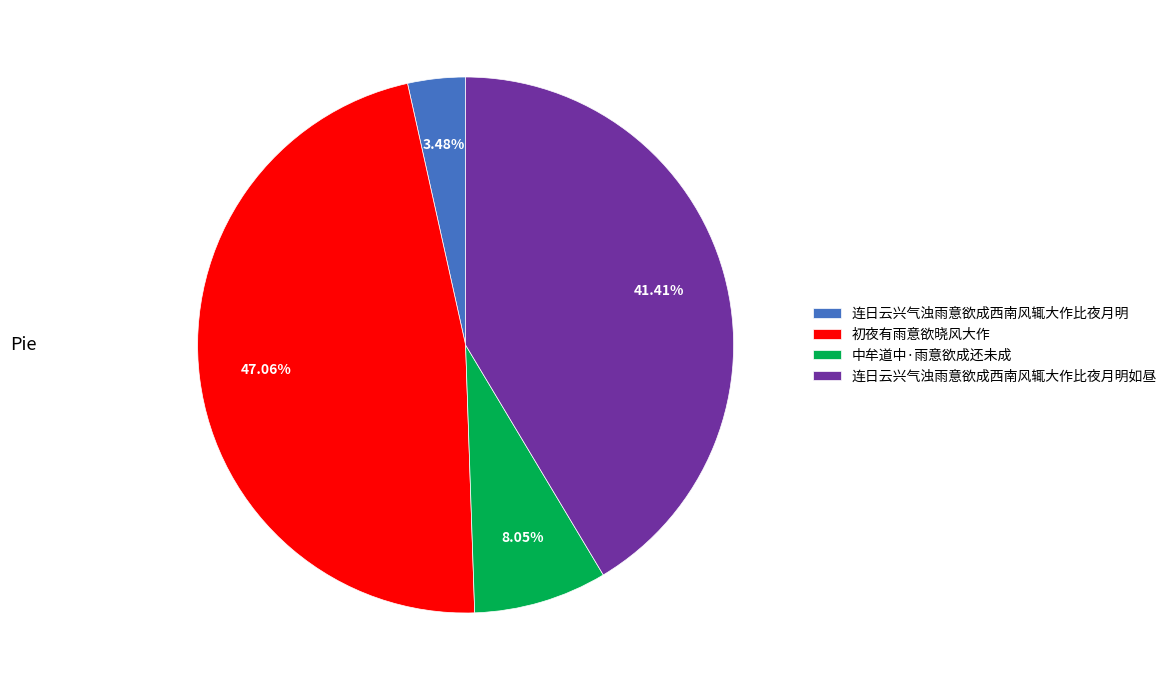

Is it true that 连日云兴气浊雨意欲成西南风辄大作比夜月明如昼 is 56% of the pie?

False